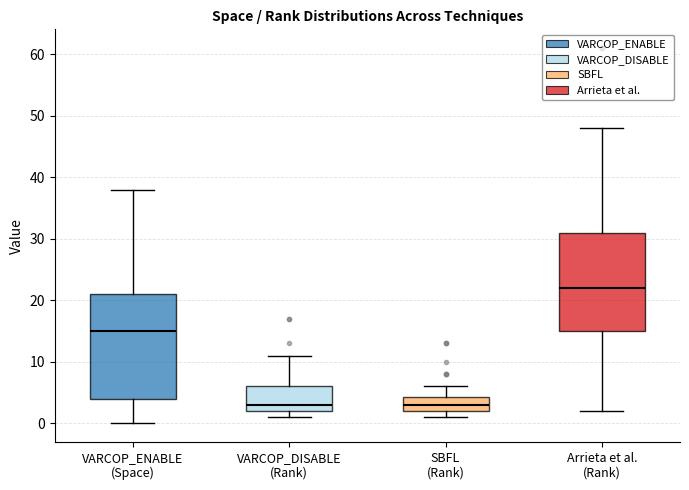

Where is the upper edge of the box for VARCOP_ENABLE (Space) on the y-axis? The values are not printed on the chart, so give them approximately, as read against the axis.

21